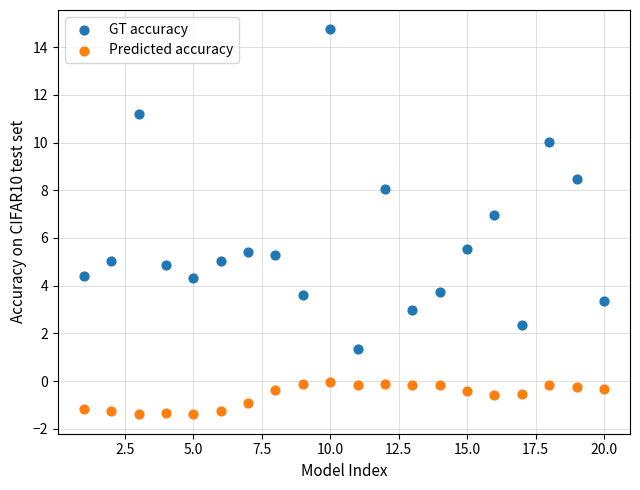

What are all the series names shown in the legend?

GT accuracy, Predicted accuracy